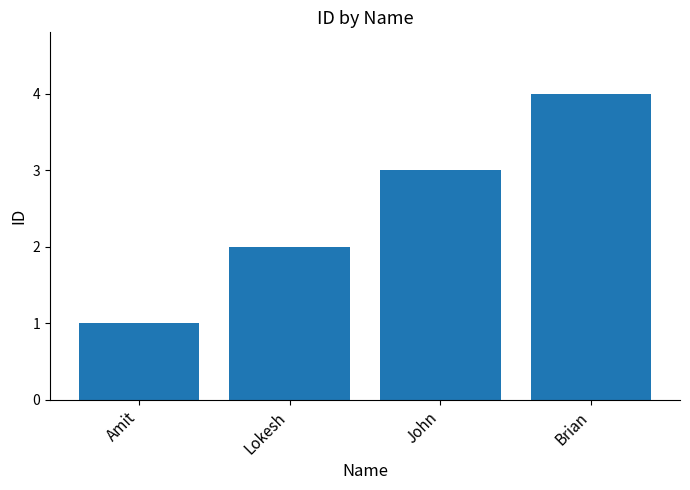

The chart shows a value of 5 at Brian. True or false?

False